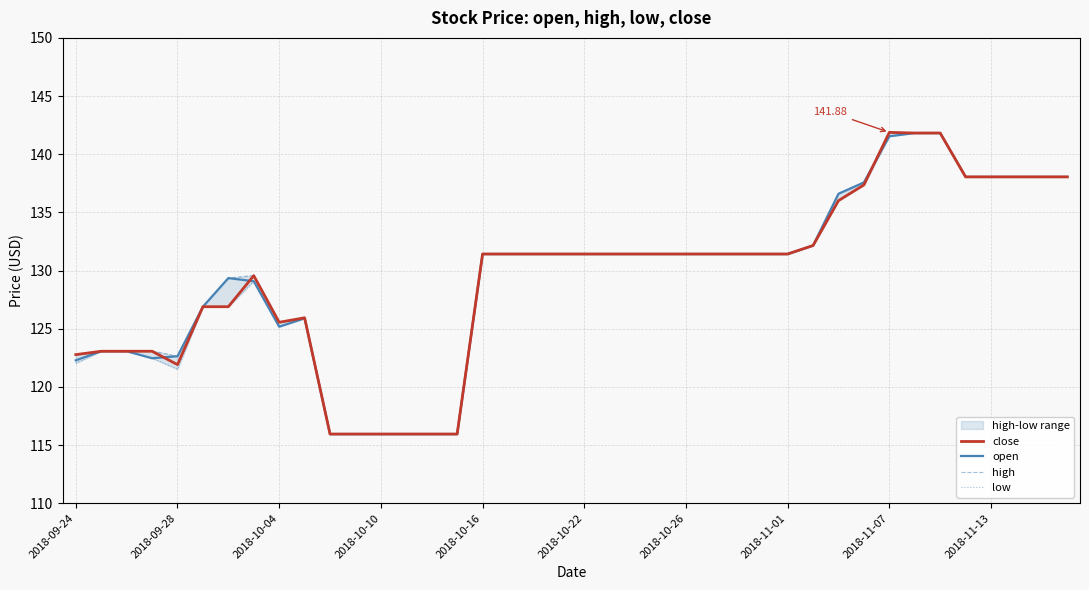

True or false: low and close intersect in this chart.

False